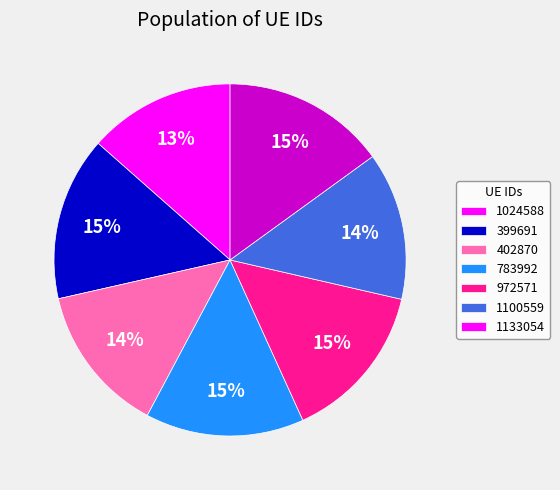

To the nearest percent, what percentage of the pie is 783992?

15%